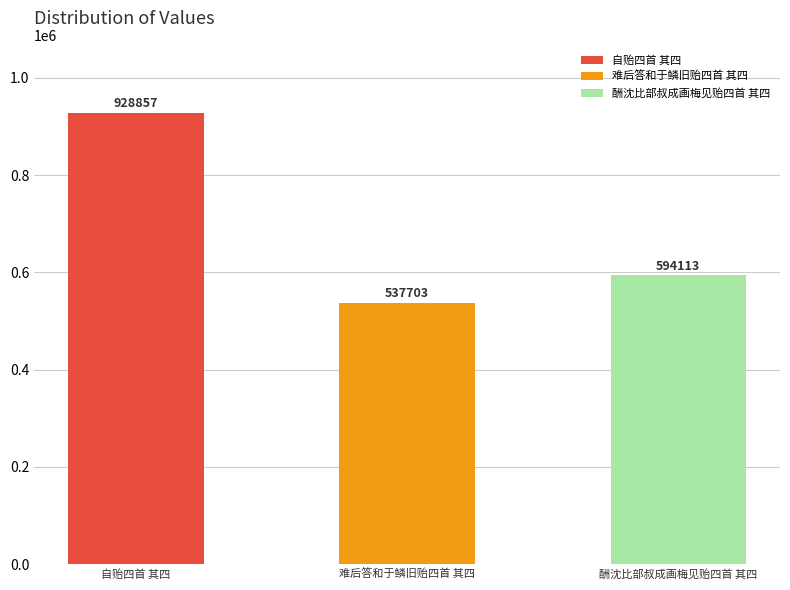

Rank the categories by value from lowest to highest.

难后答和于鳞旧贻四首 其四, 酬沈比部叔成画梅见贻四首 其四, 自贻四首 其四